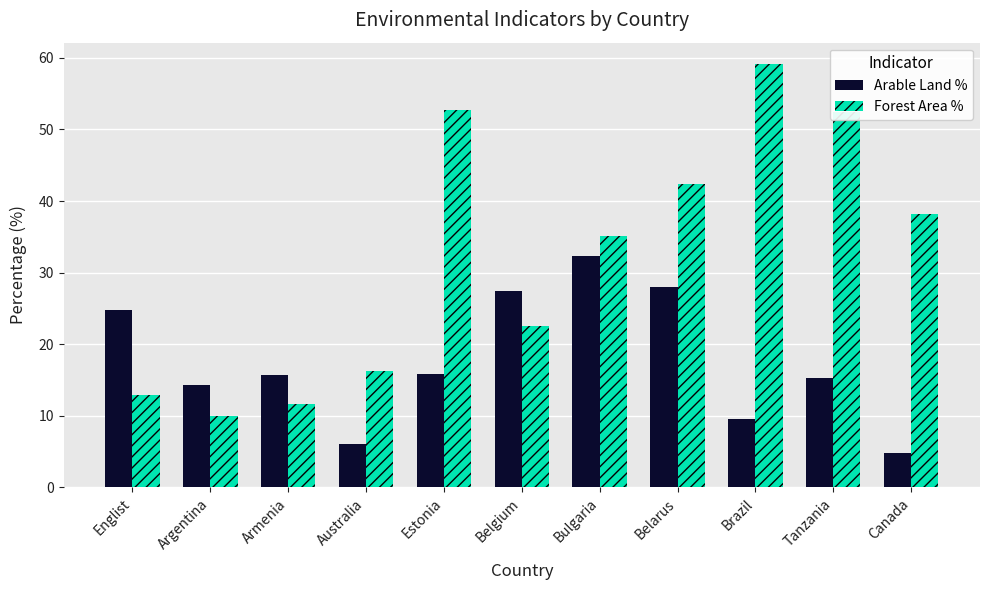

Between Australia and Canada, which series saw the biggest shift?

Forest Area %